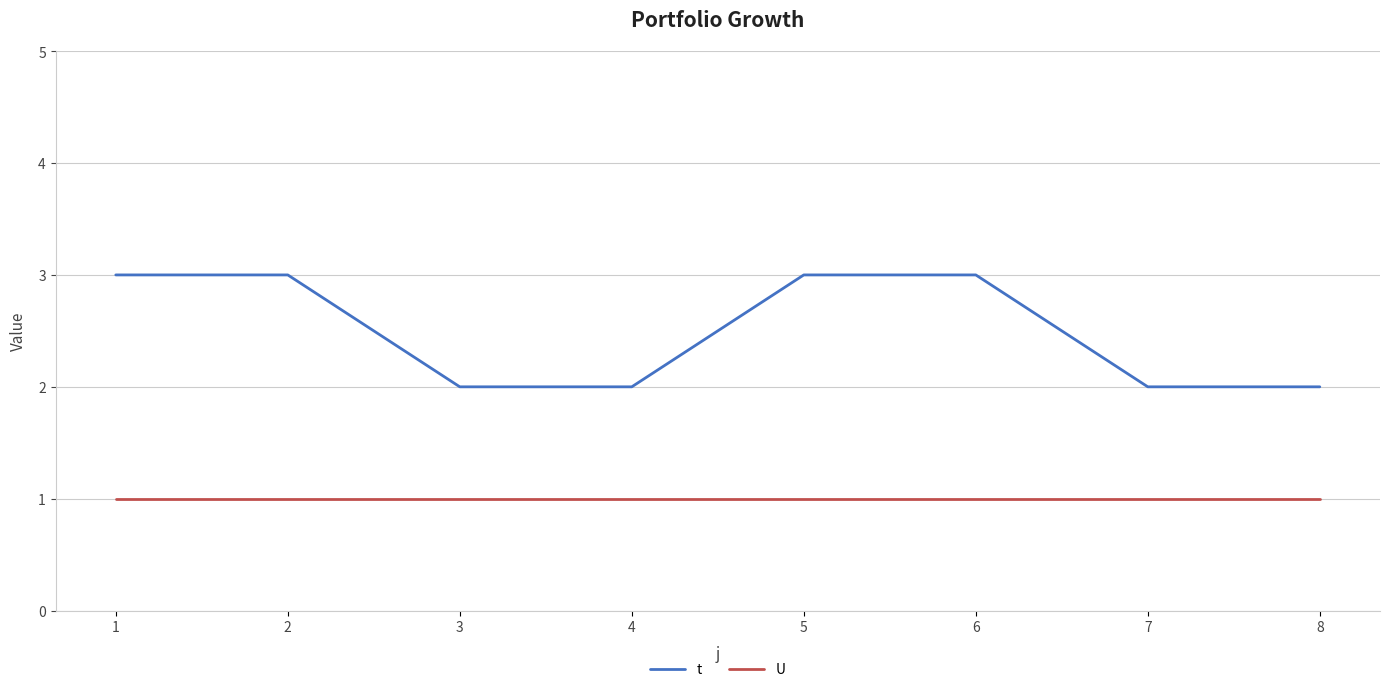

Which series has the largest range (max minus min)?

t